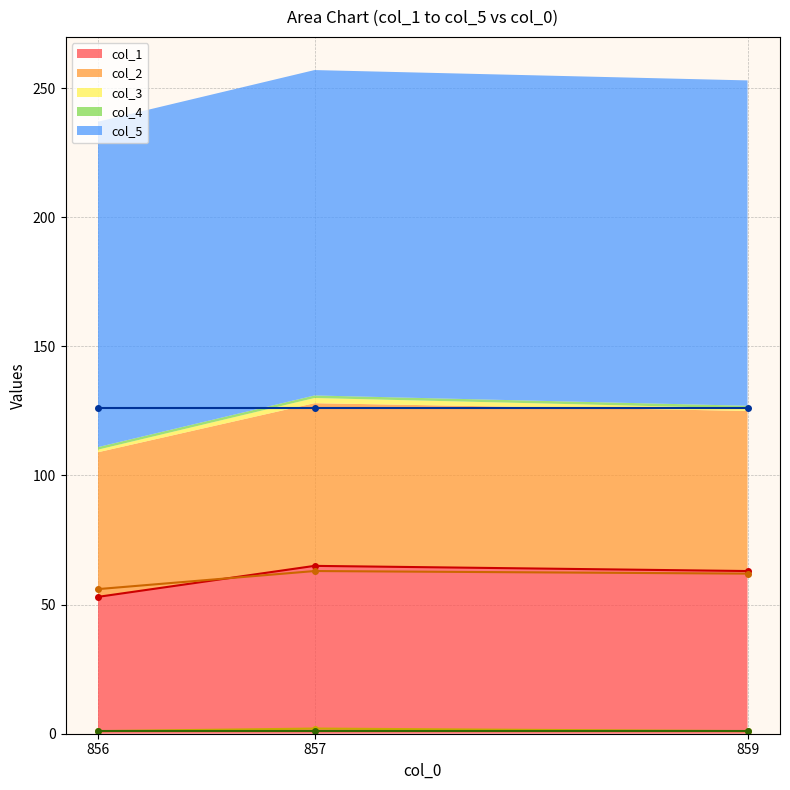

Where does the col_2 series first go above 62?

857.0